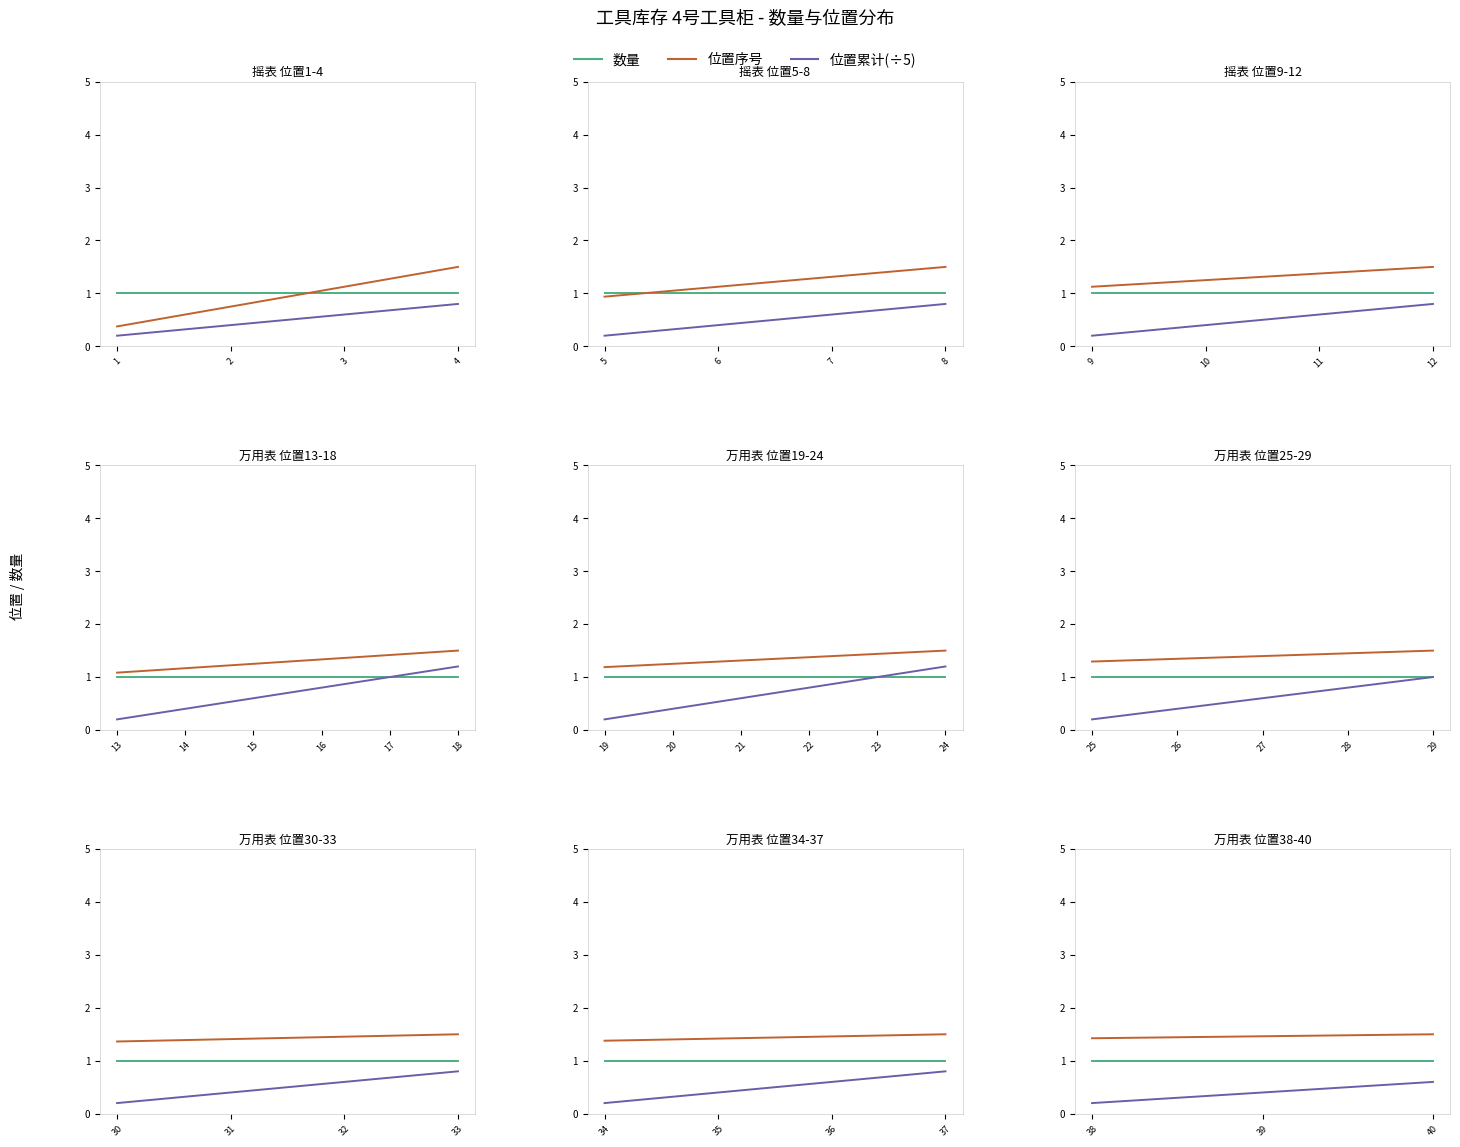

Which series has the largest range (max minus min)?

位置累计(÷5)